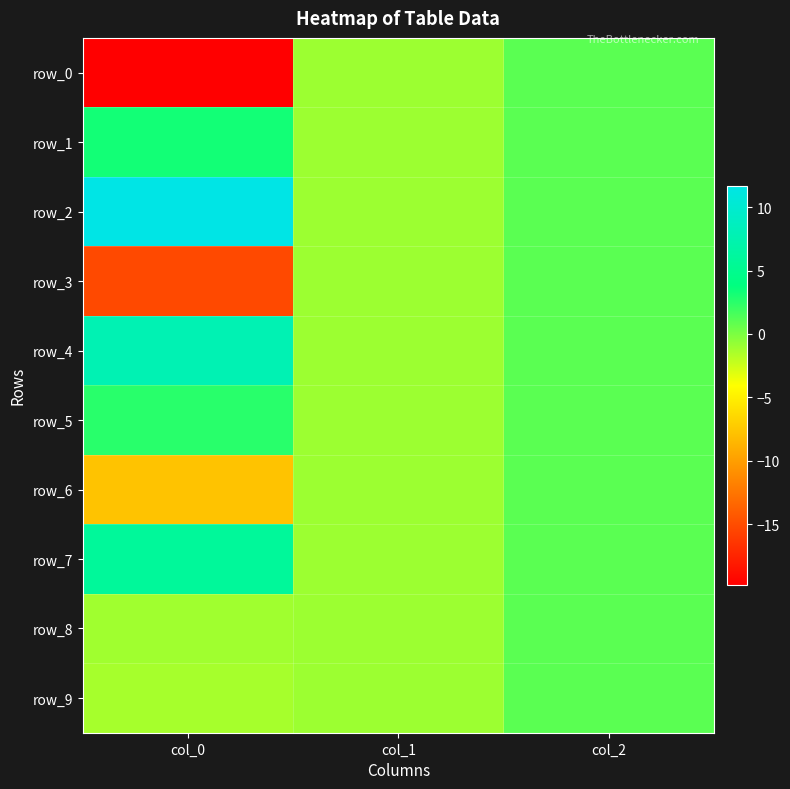

Rank the categories by row_6 value from lowest to highest.

col_0, col_1, col_2